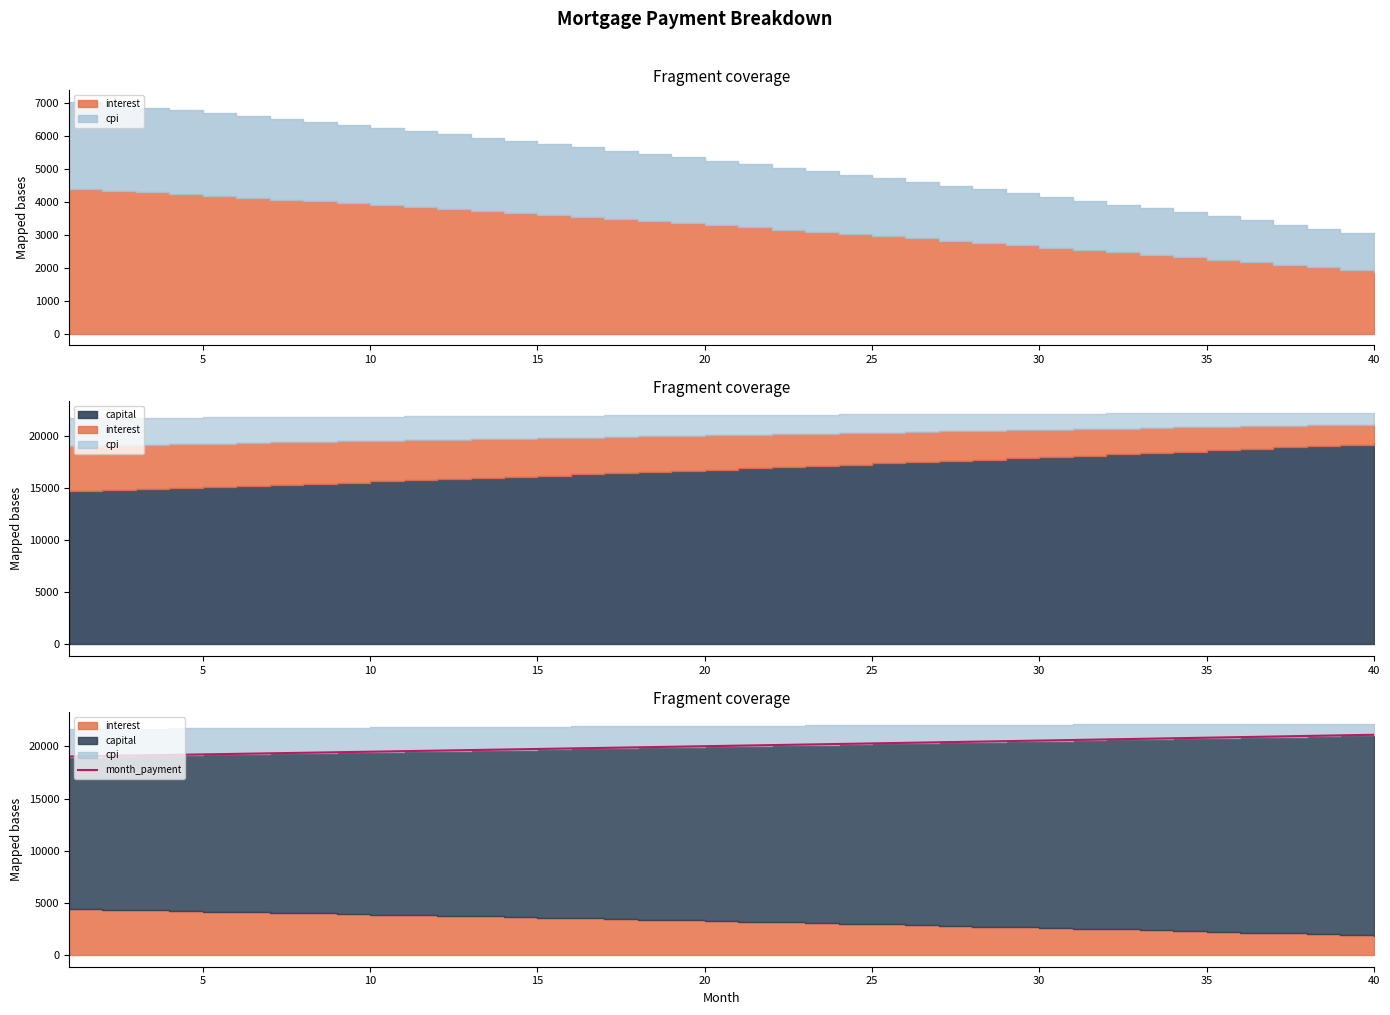

What is the value of the 23rd point from the left?

20185.3